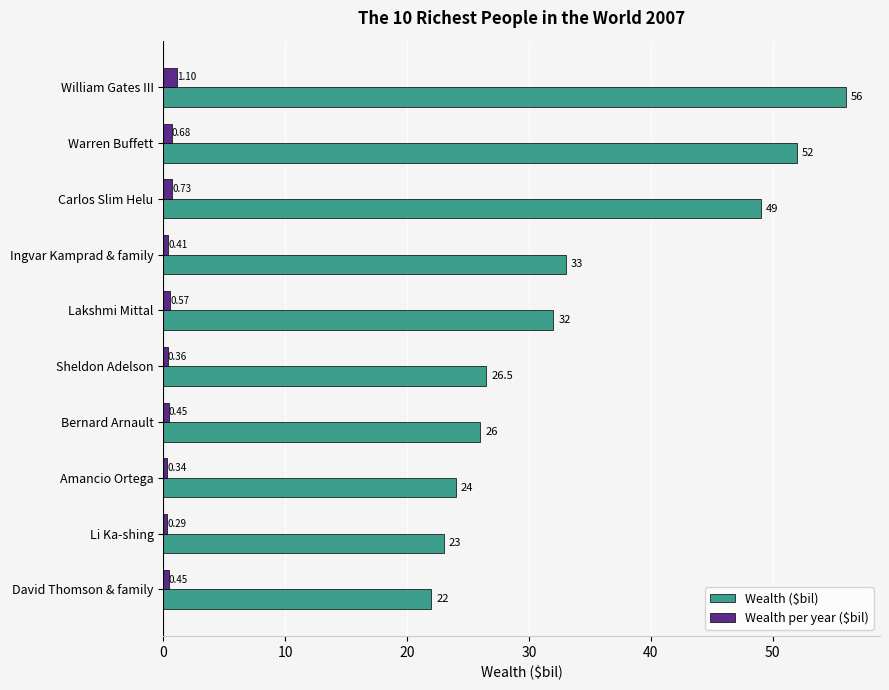

What are all the series names shown in the legend?

Wealth ($bil), Wealth per year ($bil)